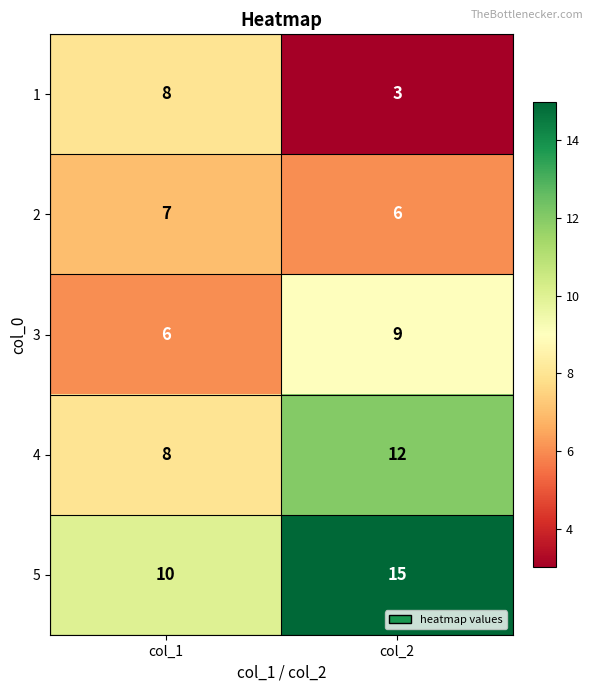

Read the 3 value at col_1.

6